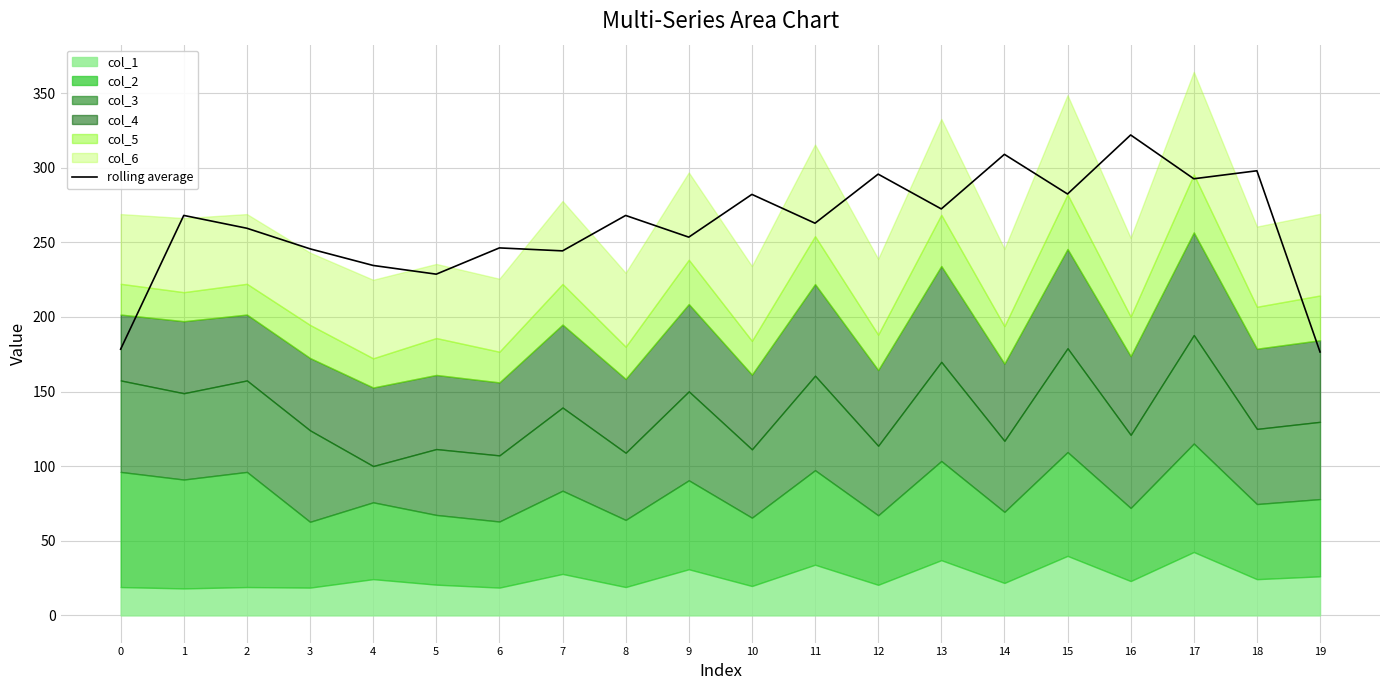

What is the ratio of the value at 14 to the value at 7?

1.3